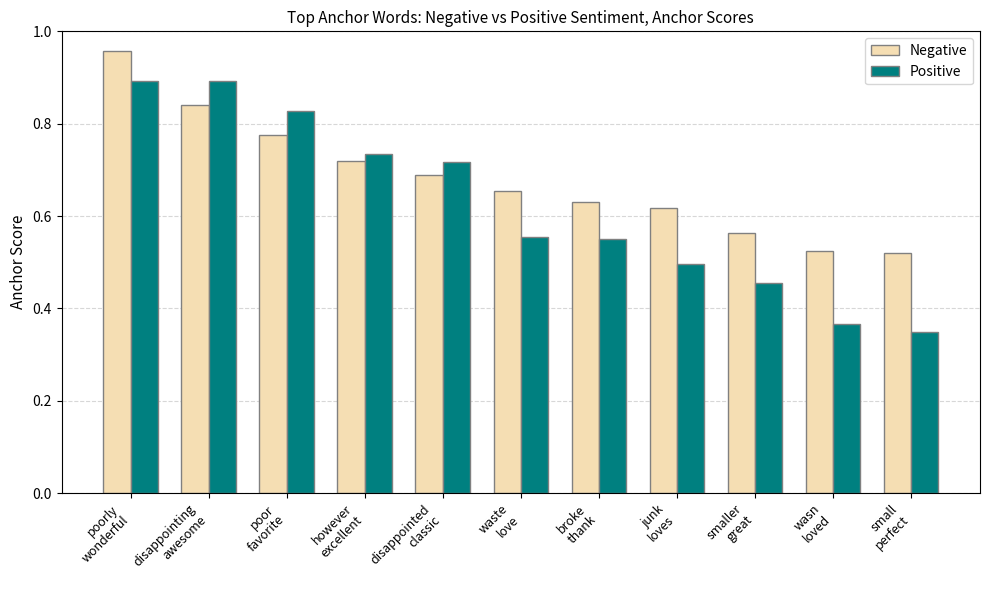

Which series has the largest range (max minus min)?

Positive